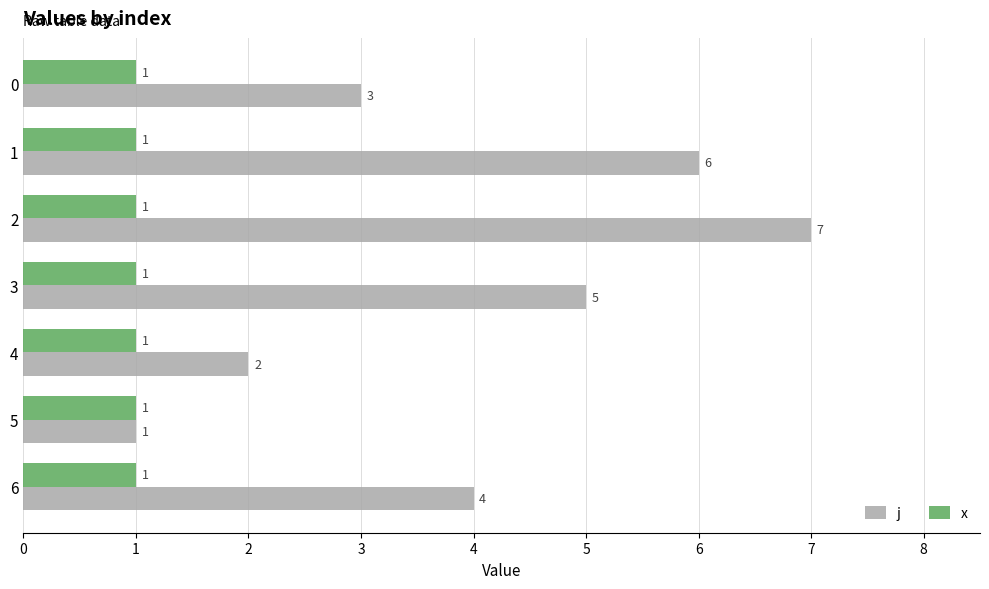

Rank the series by their maximum value, from lowest to highest.

x, j